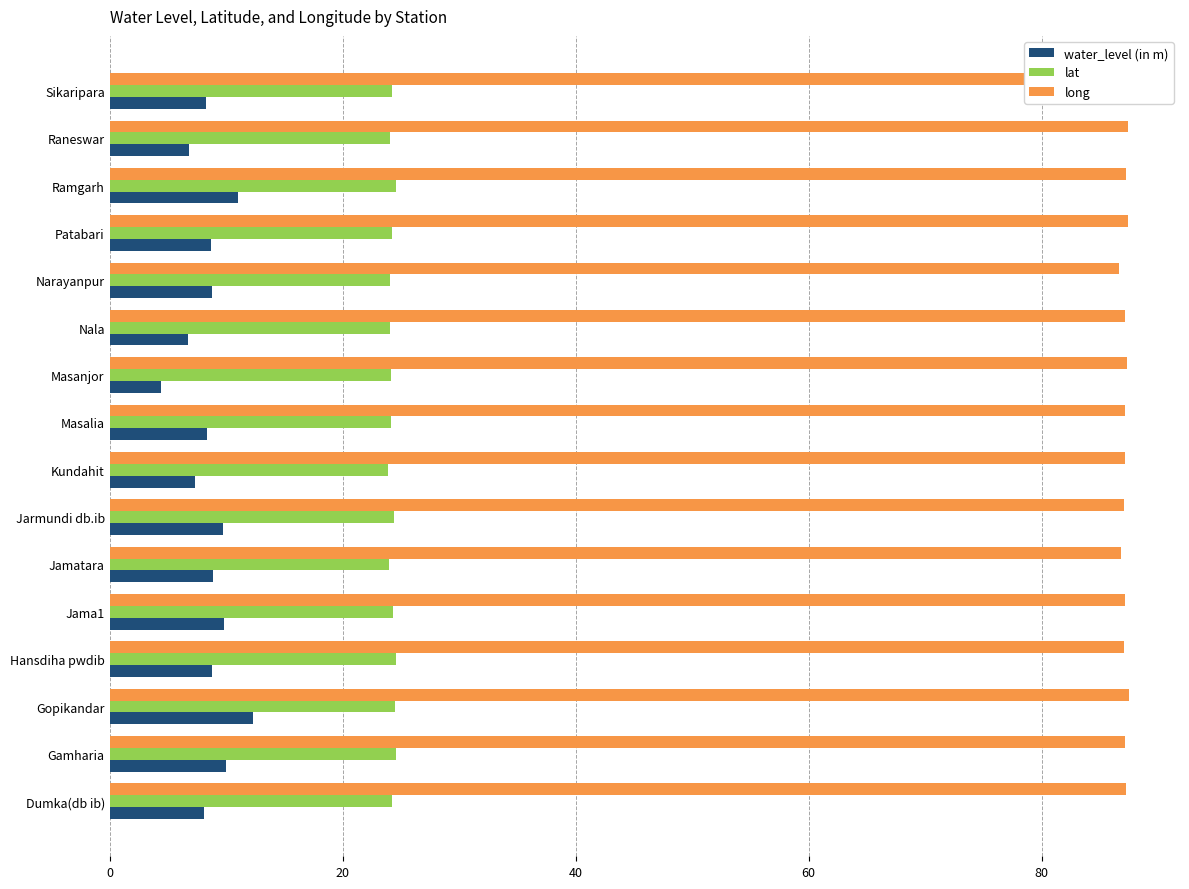

Which series has the largest range (max minus min)?

water_level (in m)